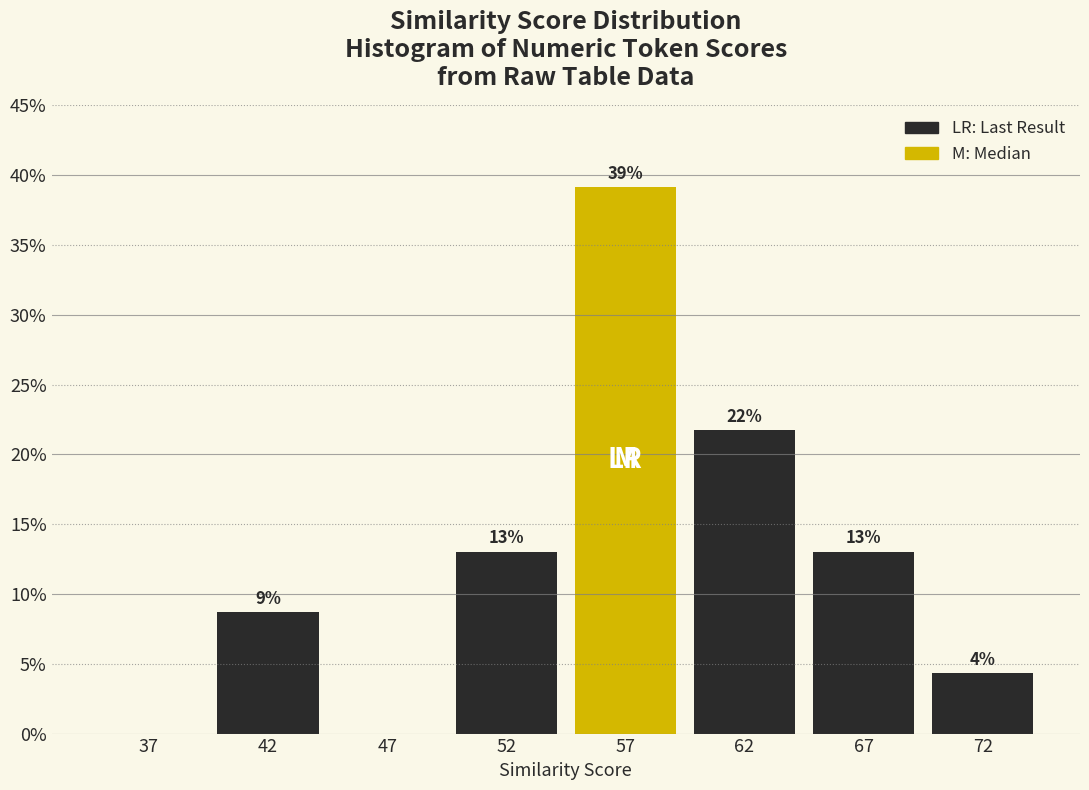

What is the sum of all values?

100.0